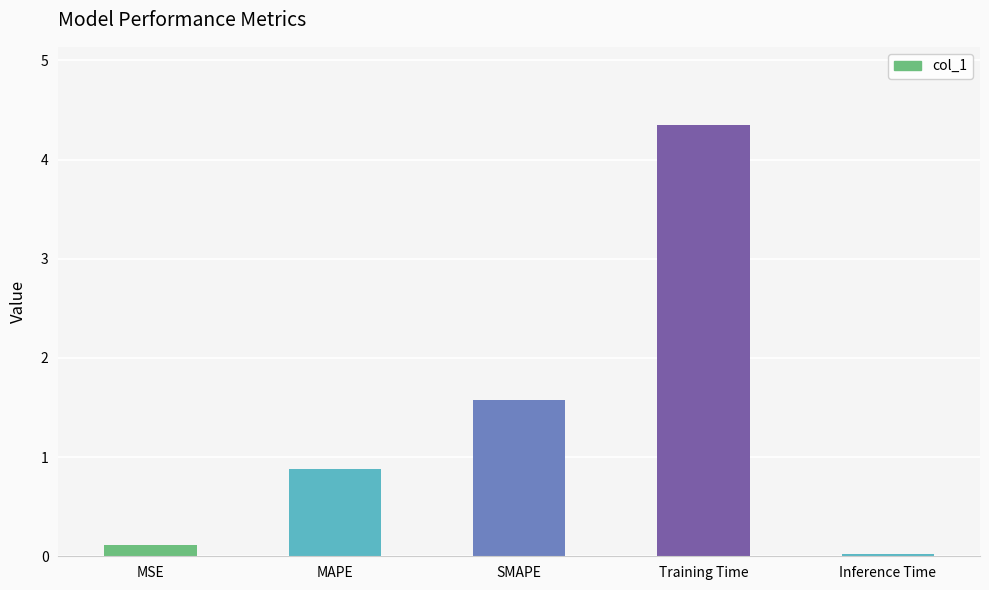

Which has a higher value, Inference Time or SMAPE?

SMAPE